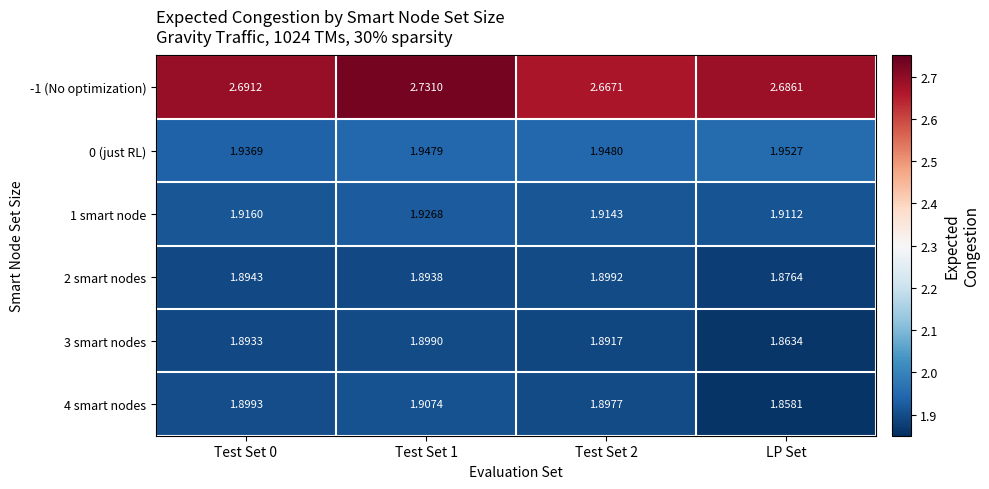

Where is 3 smart nodes nearest to the value 1?

LP Set